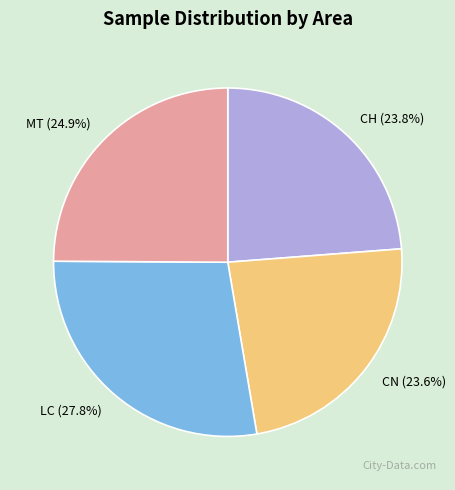

Count the number of slices in the pie.

4